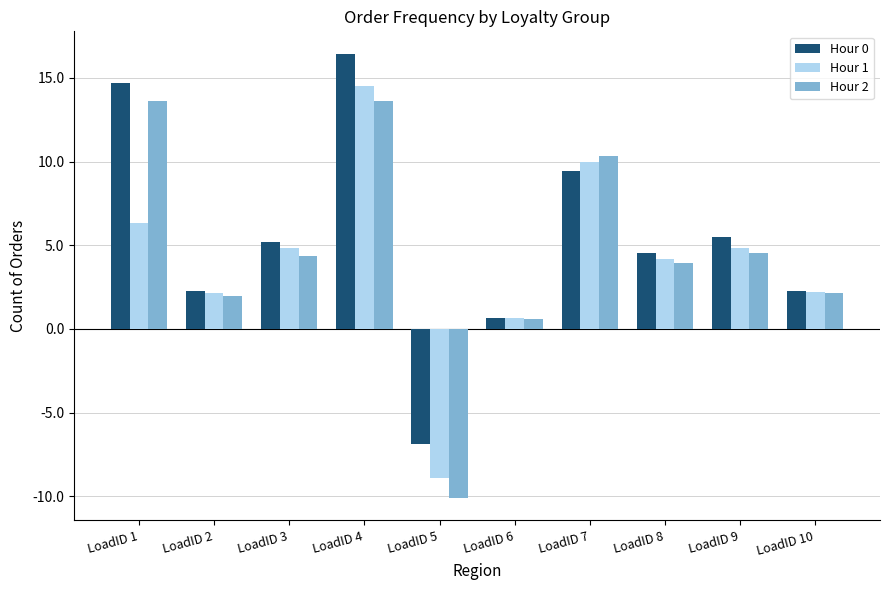

How many positive values does the Hour 1 series have?

9